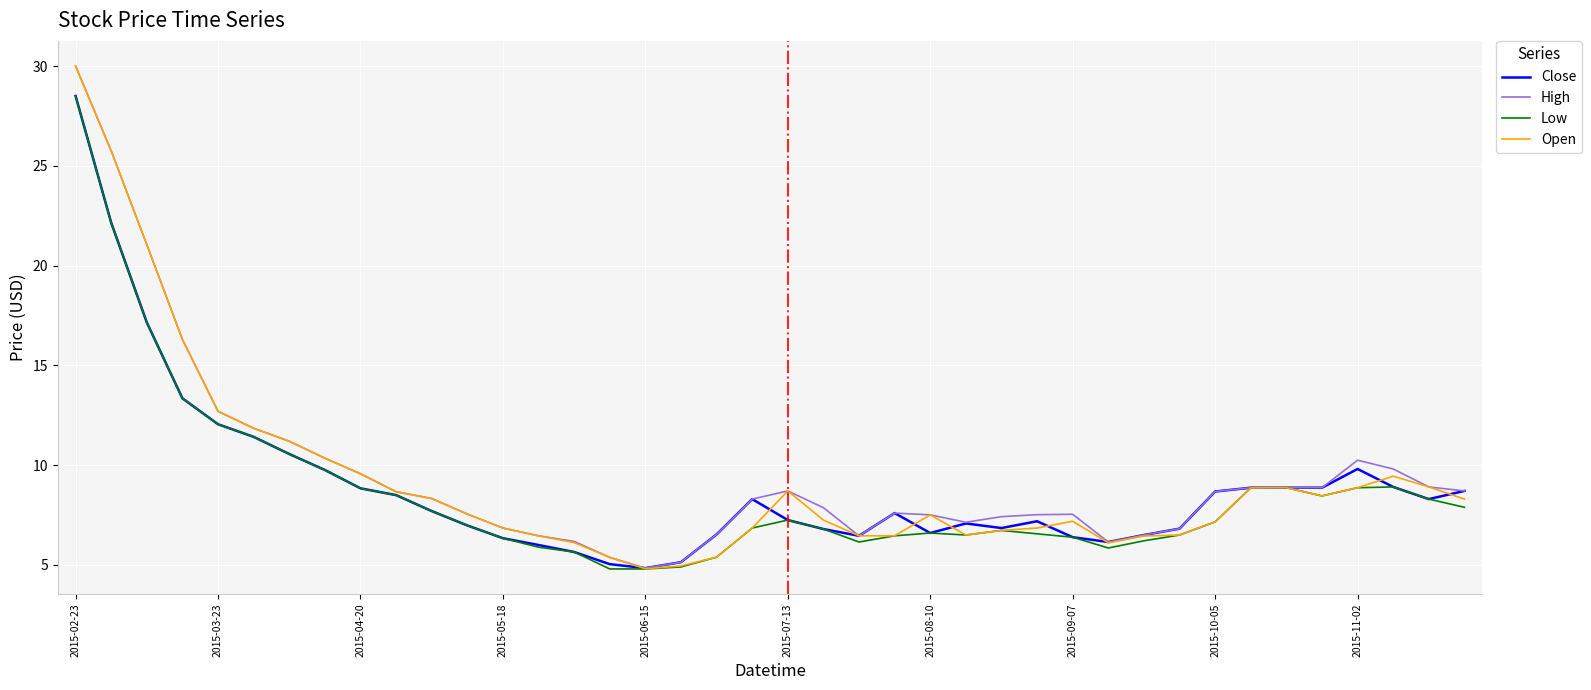

What is the maximum value for Close?

28.5